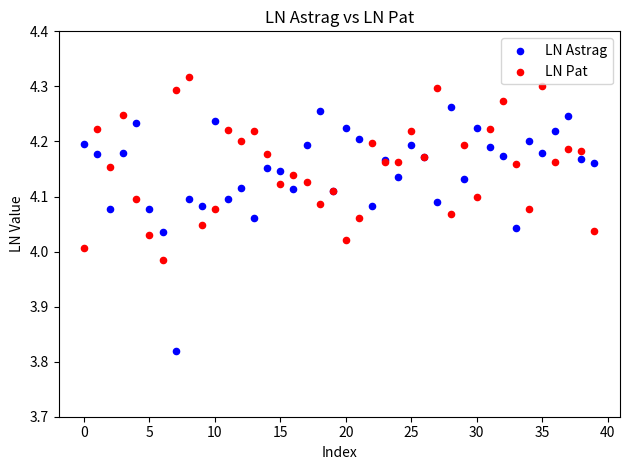

Which series reaches the minimum Y coordinate?

LN Astrag